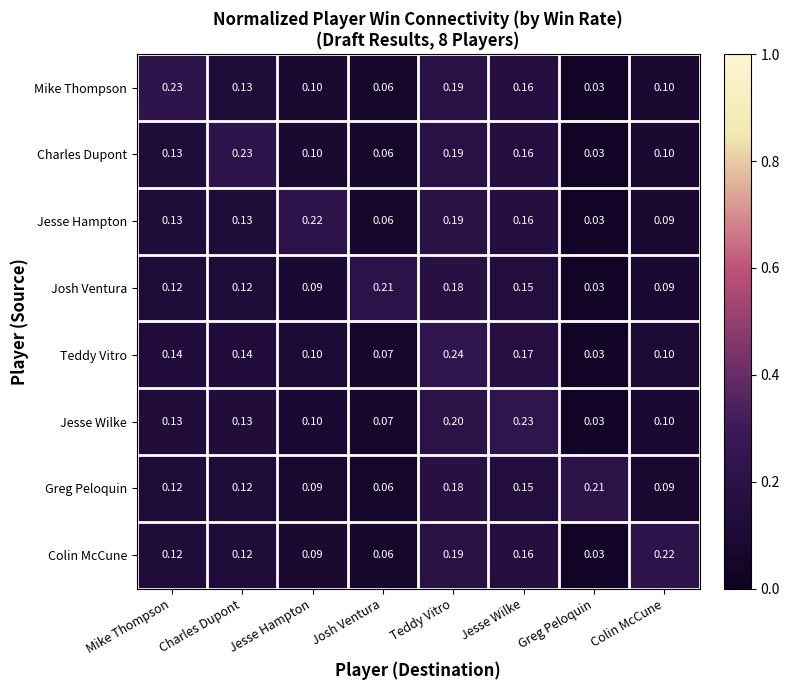

At which category does the chart reach its peak across all series?

Teddy Vitro